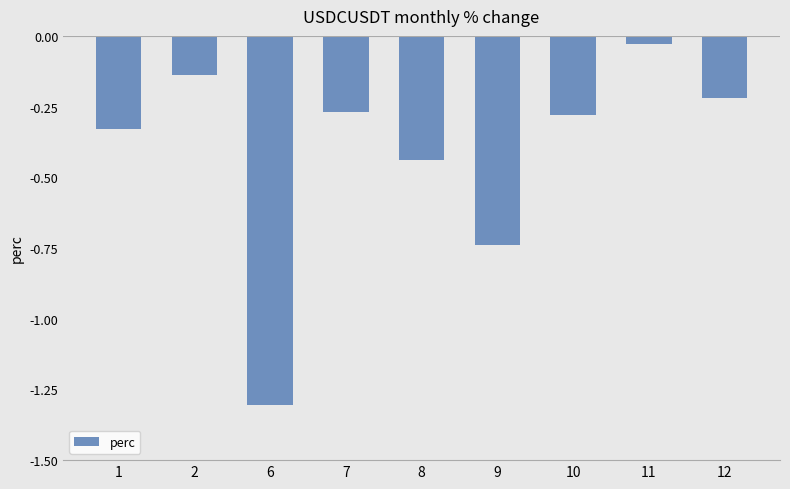

What is the sum of all values?

-3.8